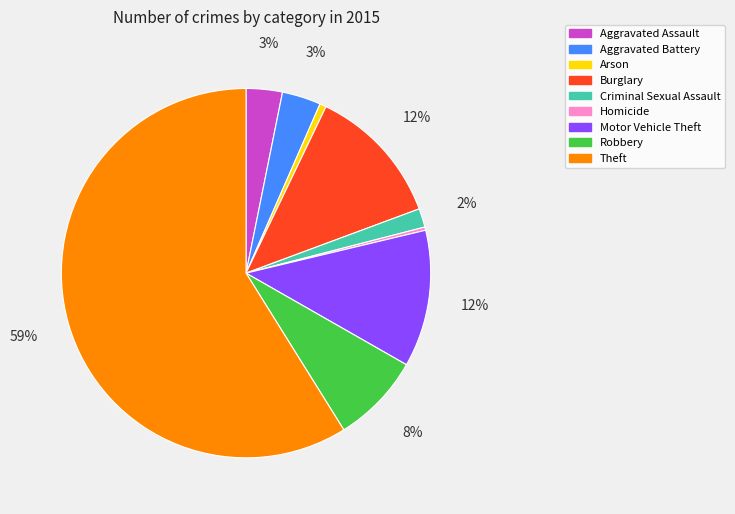

How many segments does this pie chart have?

9